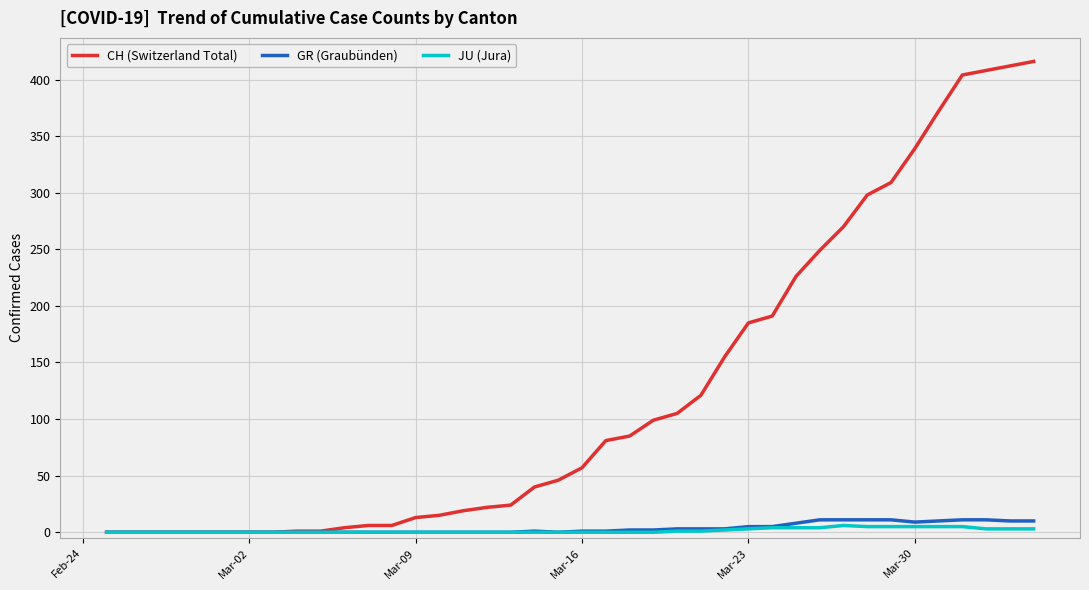

Which series has the widest spread of values?

CH (Switzerland Total)